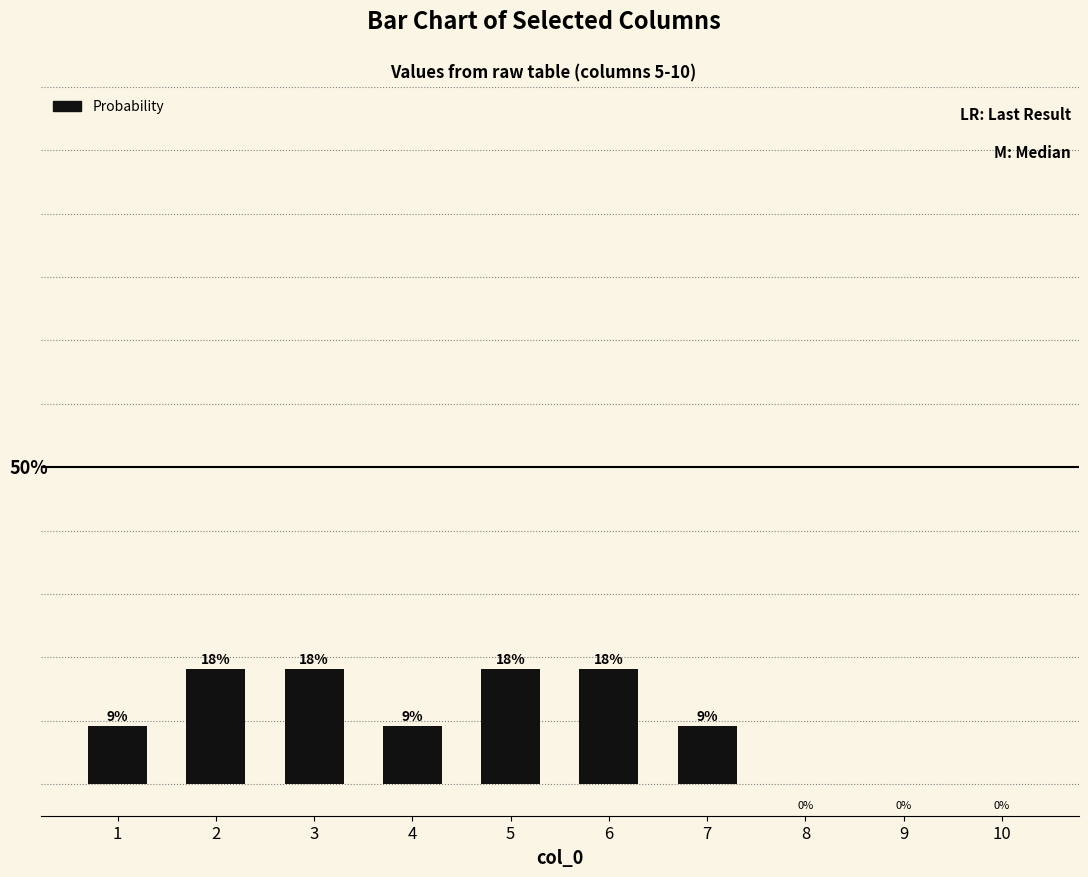

What is the change in value from 3 to 7?

-9.1